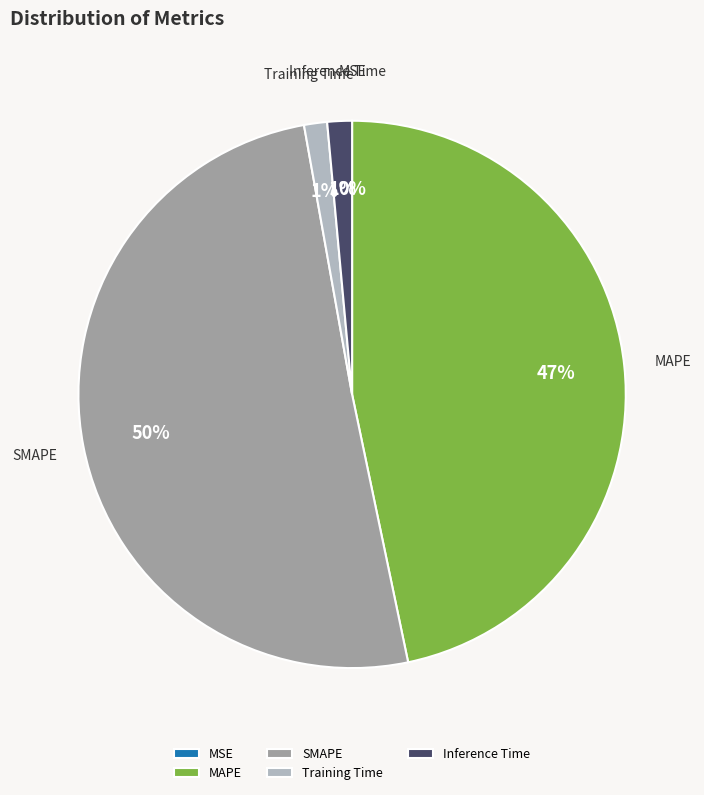

To the nearest percent, what portion does MAPE represent?

47%